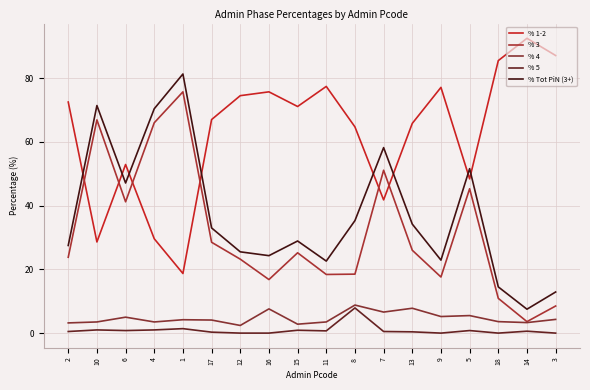

What are all the series names shown in the legend?

% 1-2, % 3, % 4, % 5, % Tot PiN (3+)